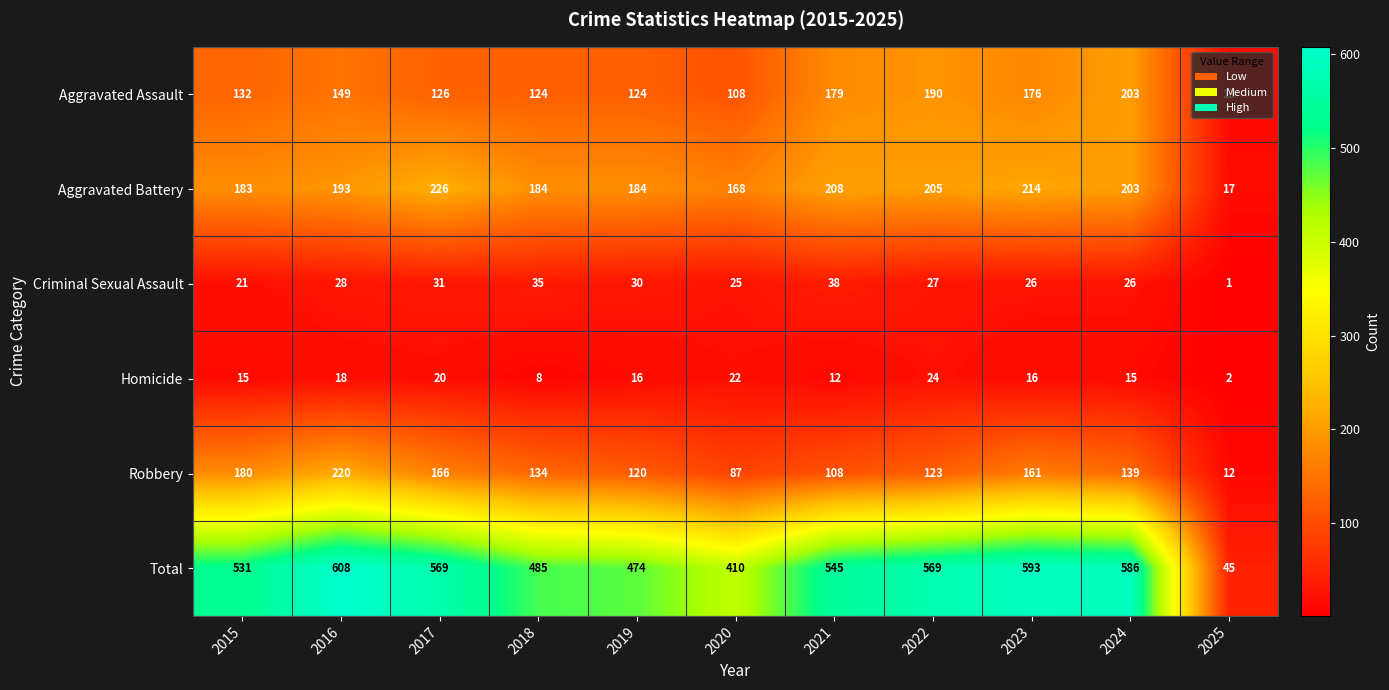

At how many categories does at least one series exceed 509?

7